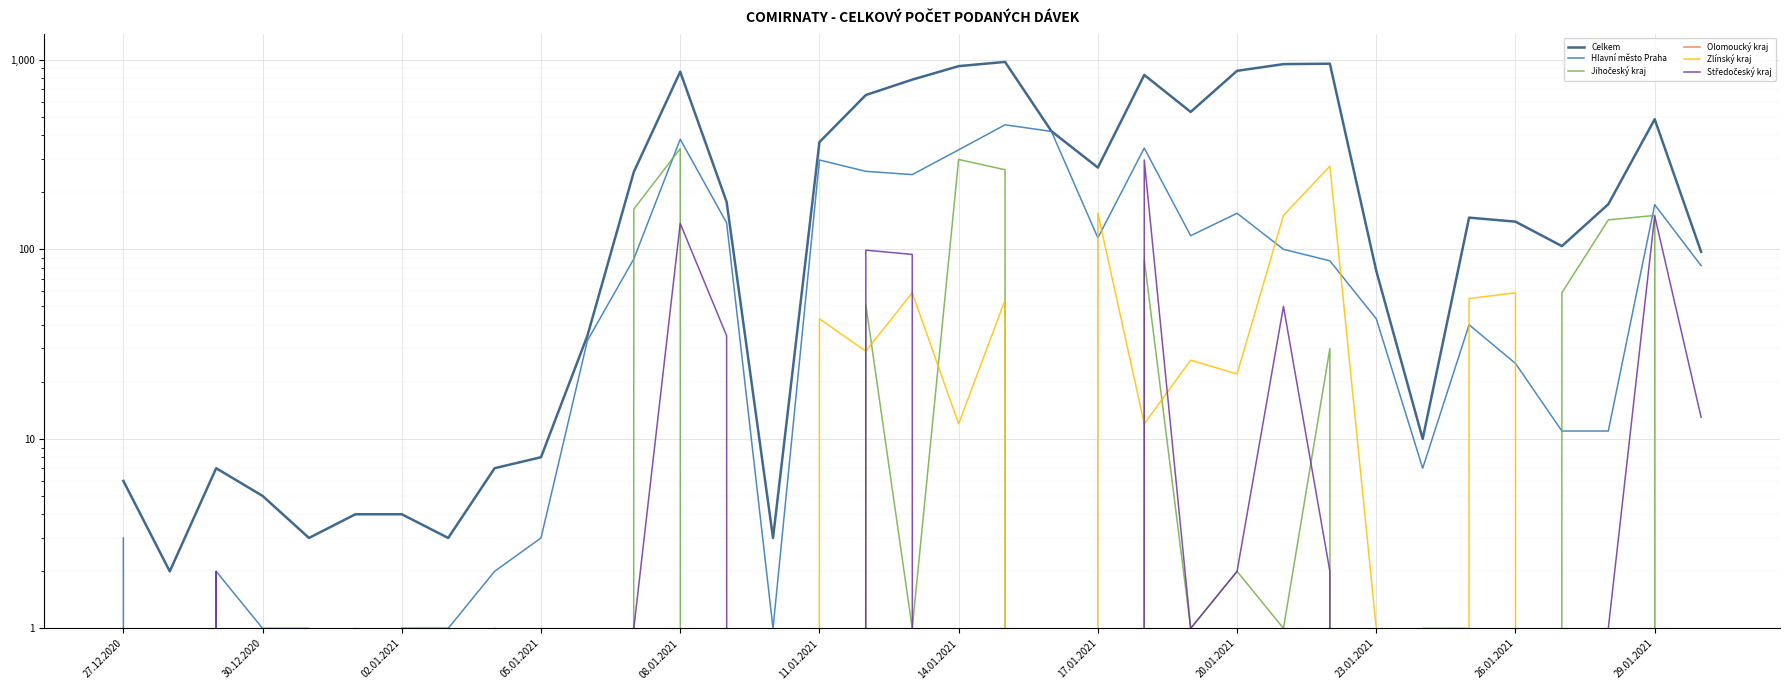

What is the greatest value displayed?

975